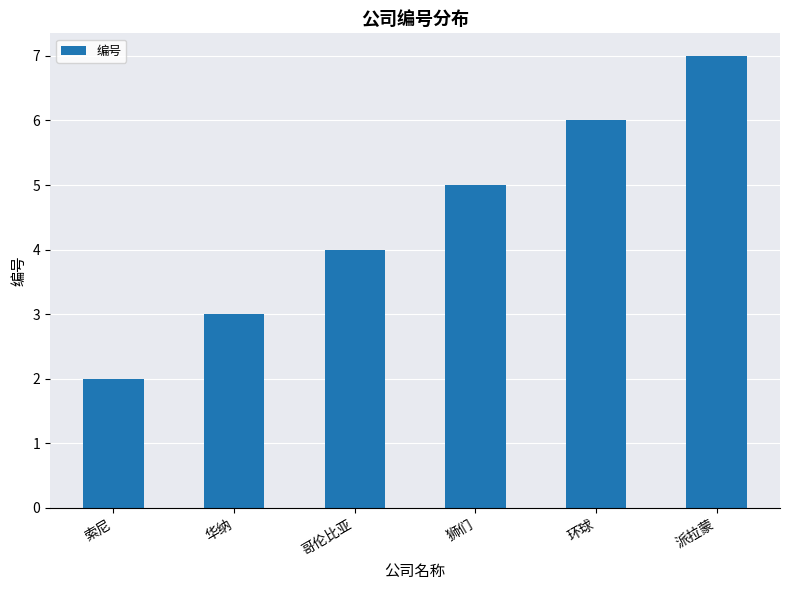

What is the value of the 2nd bar from the left?

3